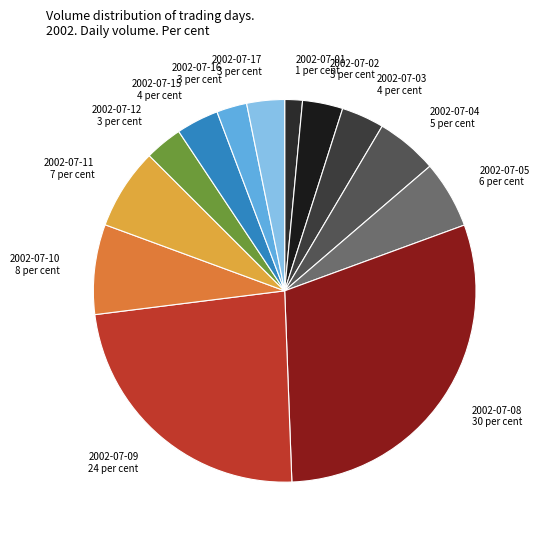

Is it true that 2002-07-16 is 3% of the pie?

True